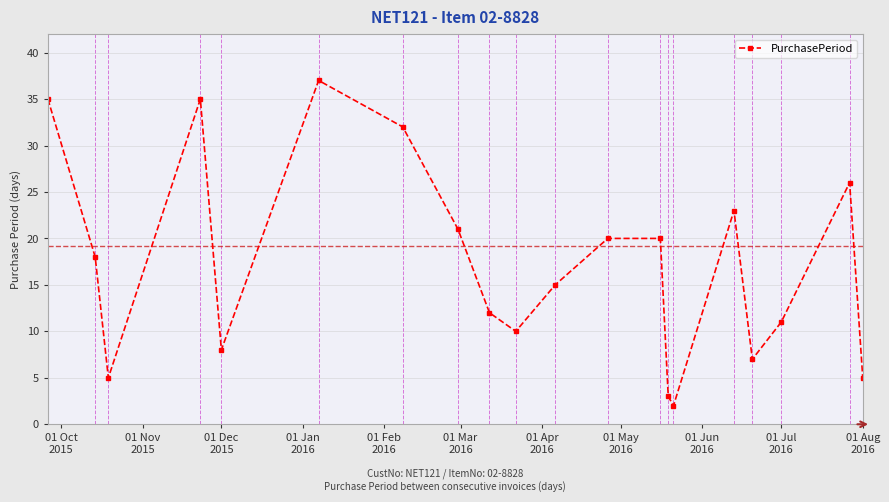

Reading left to right, extract all data points from this chart.

35	18	5	35	8	37	32	21	12	10	15	20	20	3	2	23	7	11	26	5